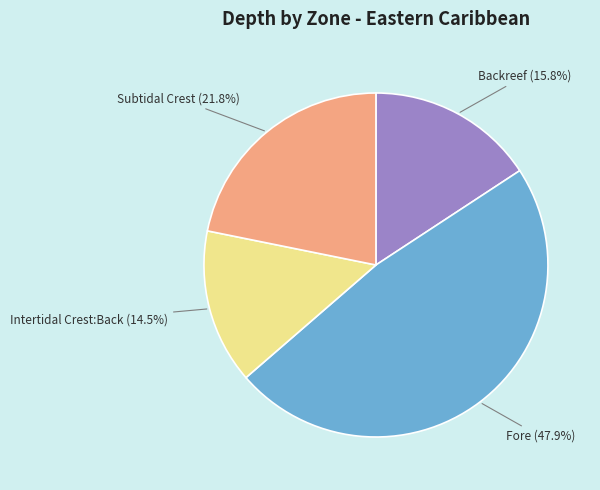

True or false: Backreef accounts for 16% of the total.

True